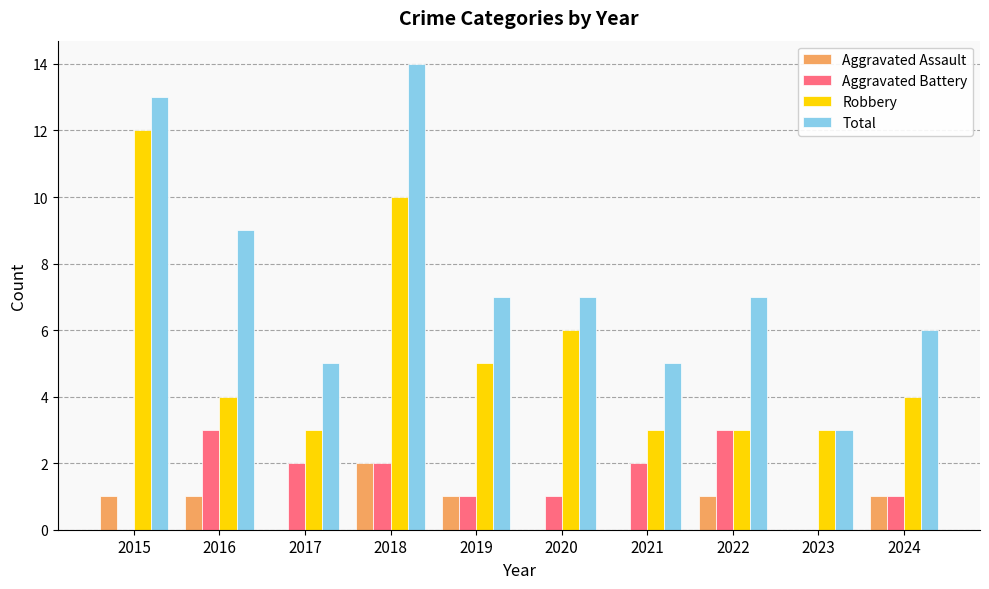

Between 2017 and 2022, which series saw the biggest shift?

Total